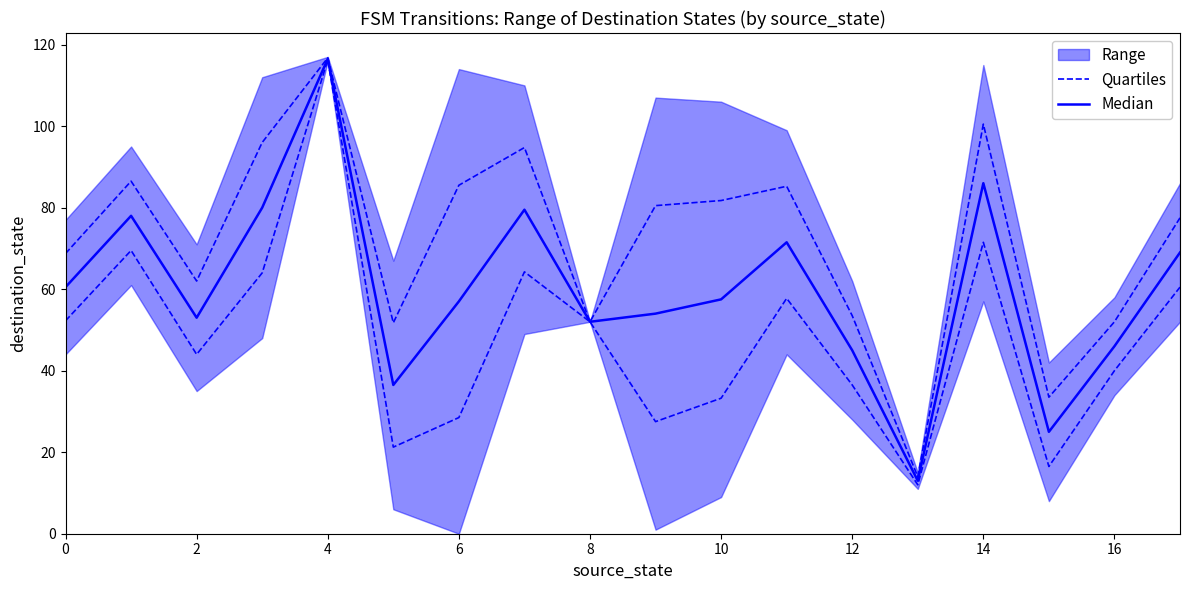

True or false: Median and Quartiles cross at least once.

False